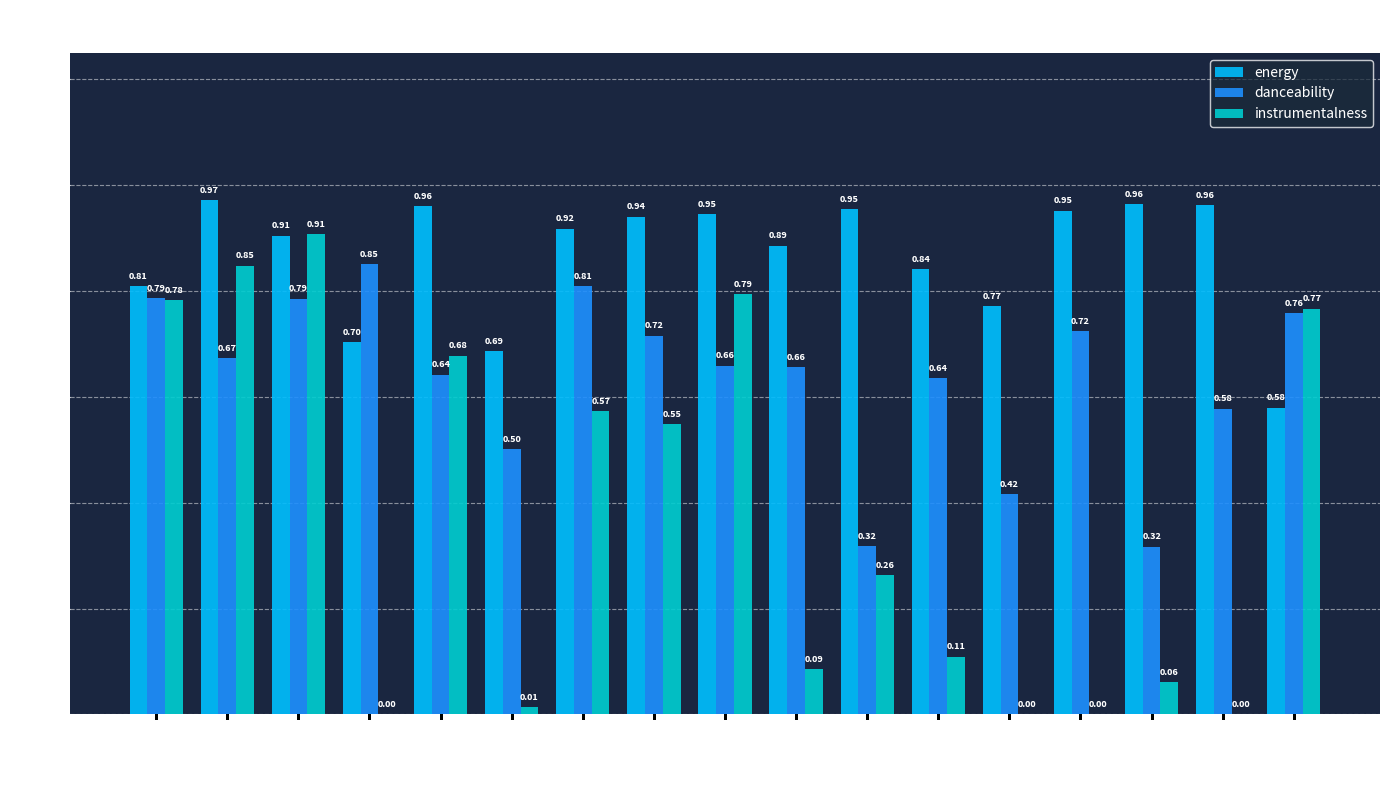

Read the danceability value at 12A.

0.6